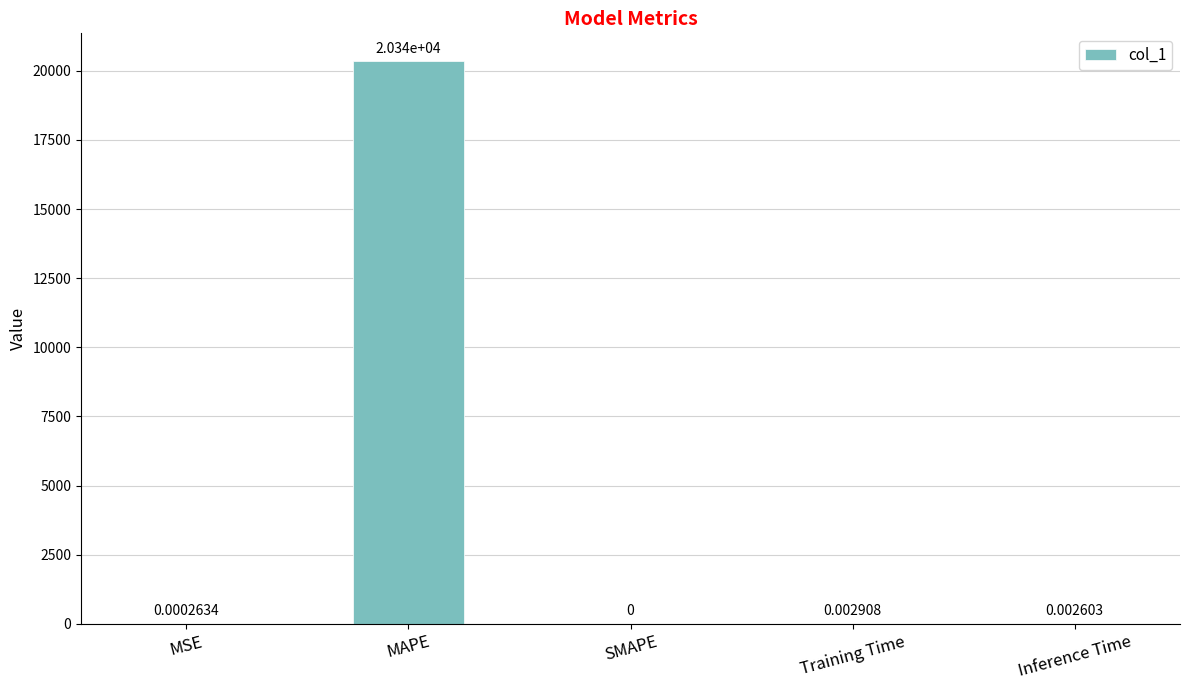

Are the bars horizontal?

No